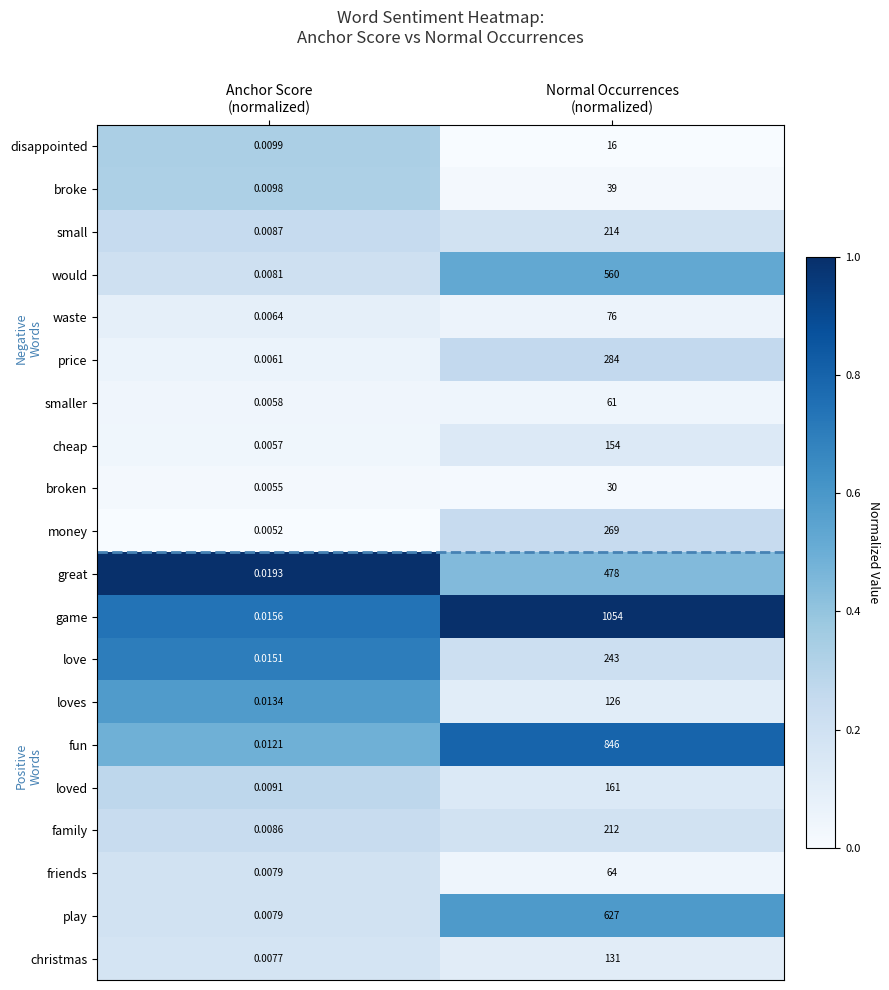

Which series has the widest spread of values?

game